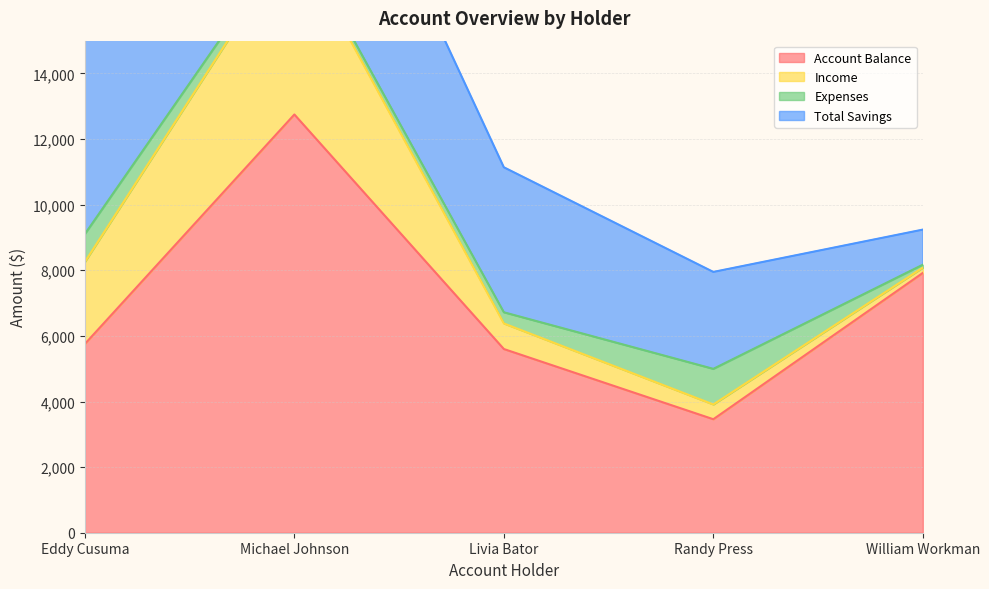

The value of Account Balance at William Workman is 13620. True or false?

False